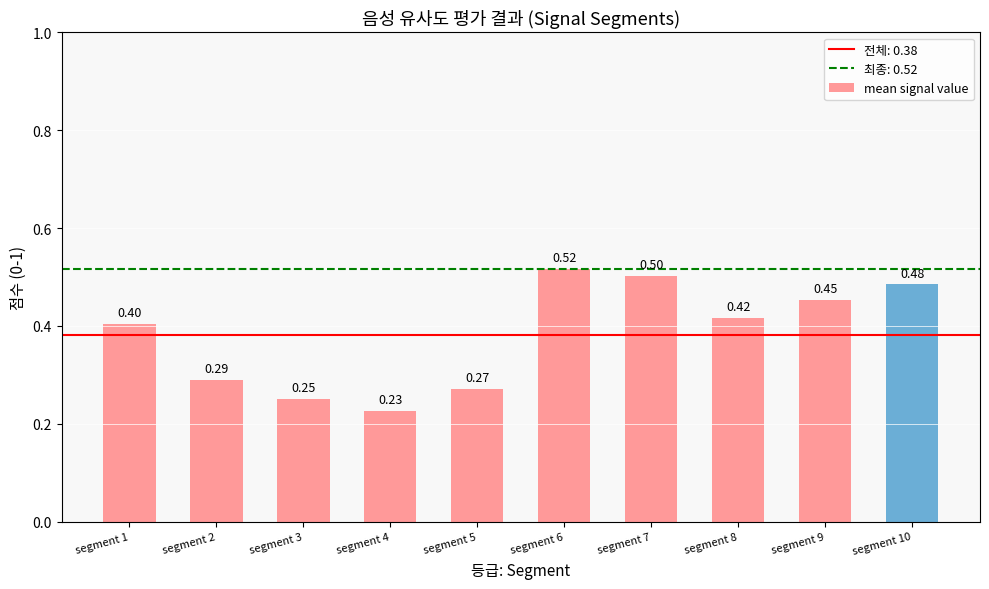

Which category has the lowest value across all series?

segment 4